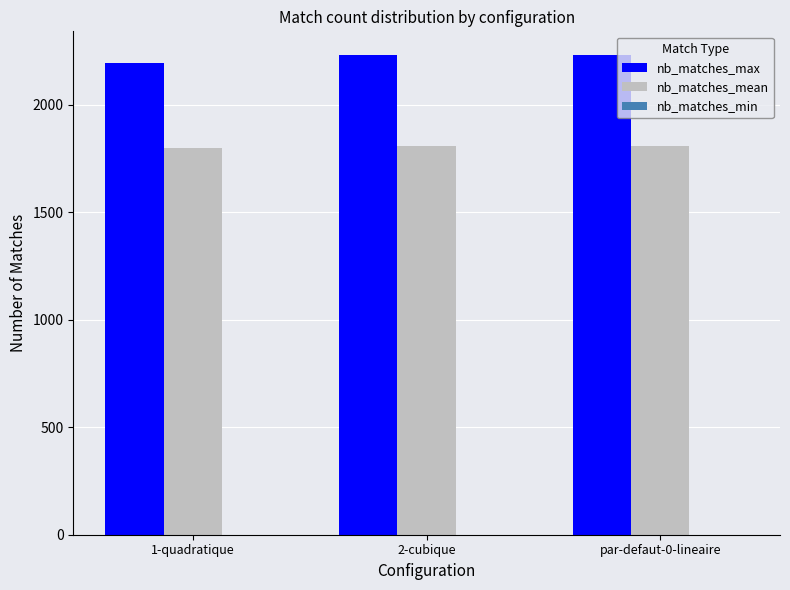

Rank the series by their average value, from highest to lowest.

nb_matches_max, nb_matches_mean